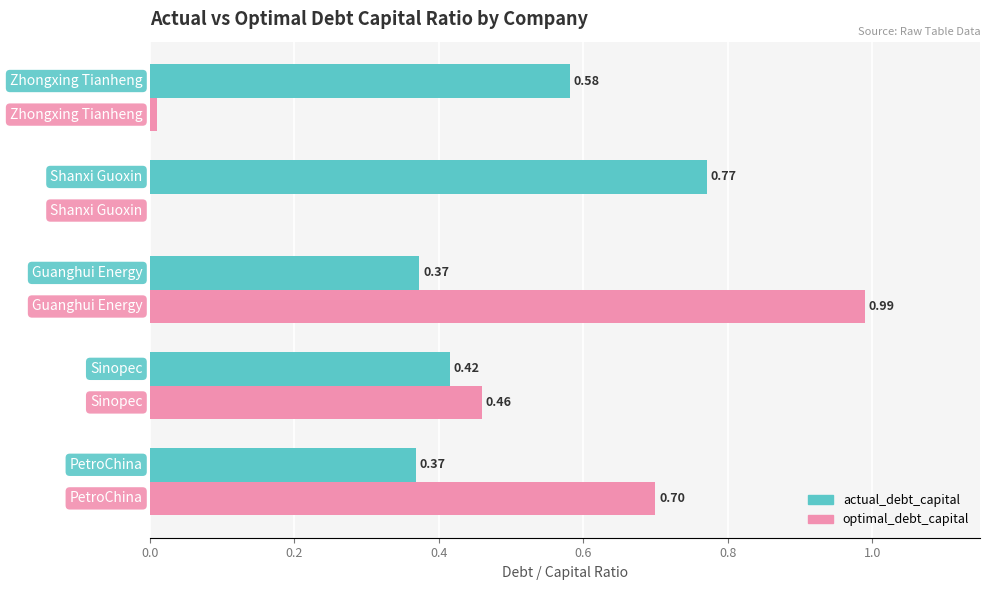

What is the sum of all actual_debt_capital values?

2.5